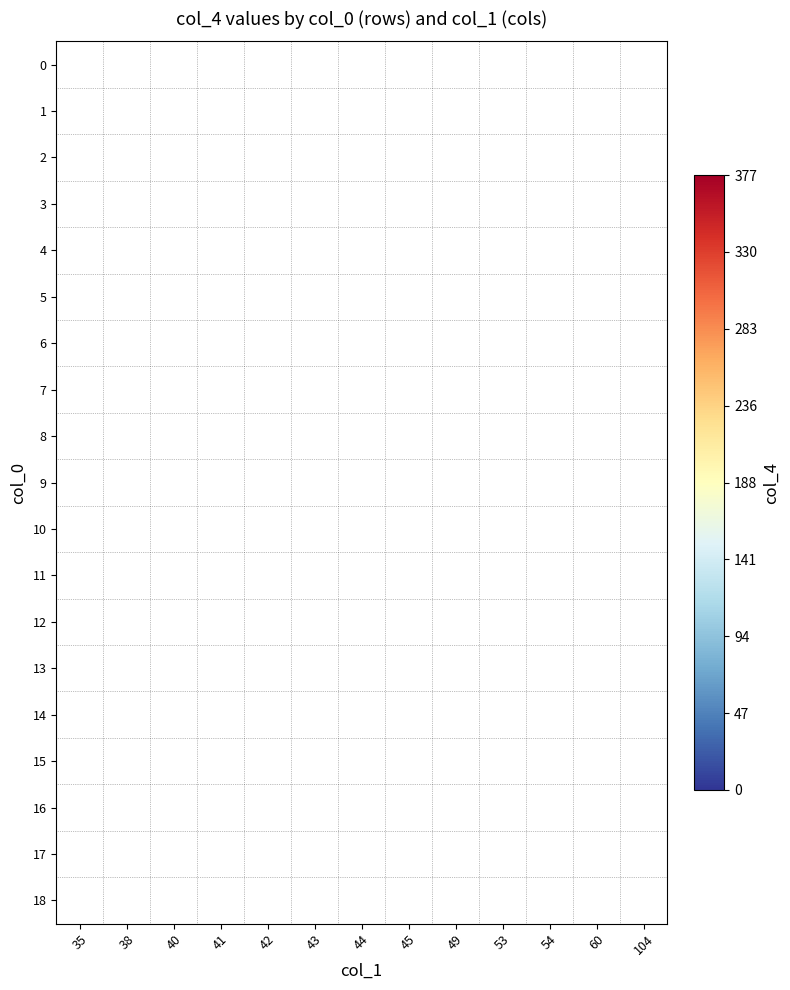

Count the number of data series in this chart.

19